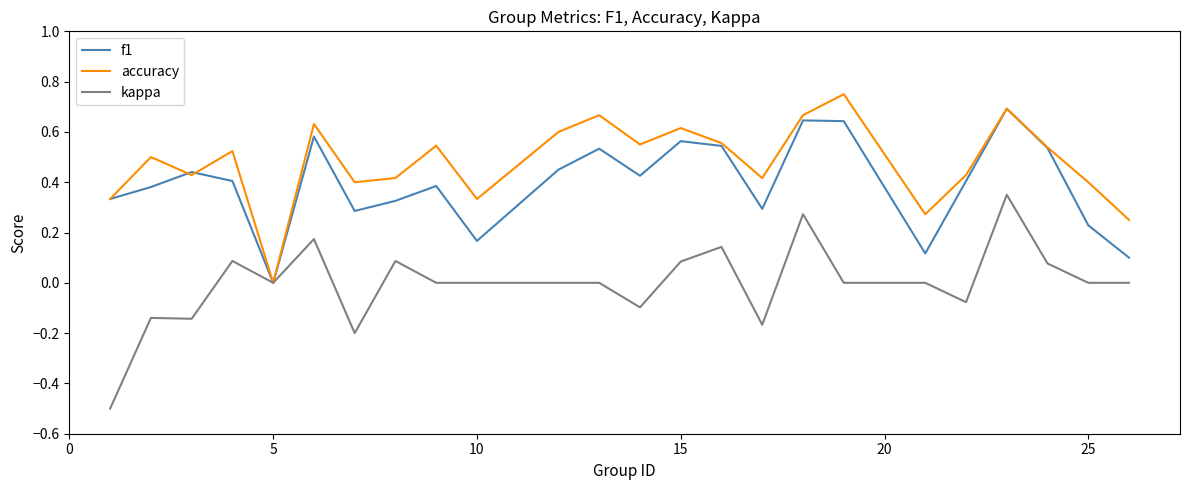

List the series in order of their overall mean, lowest first.

kappa, f1, accuracy